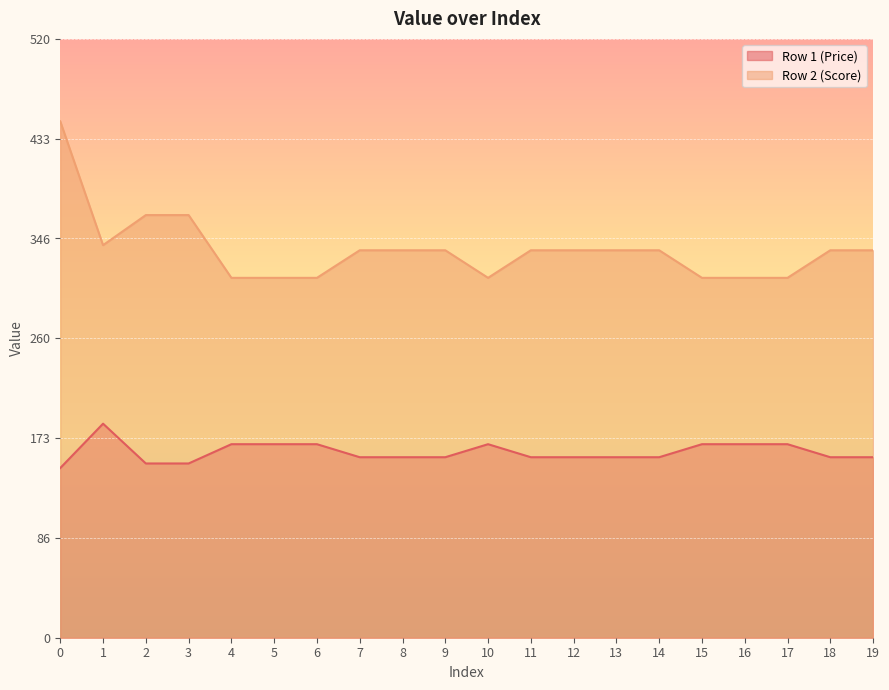

Where is the first local maximum for Row 1 (Price)?

1